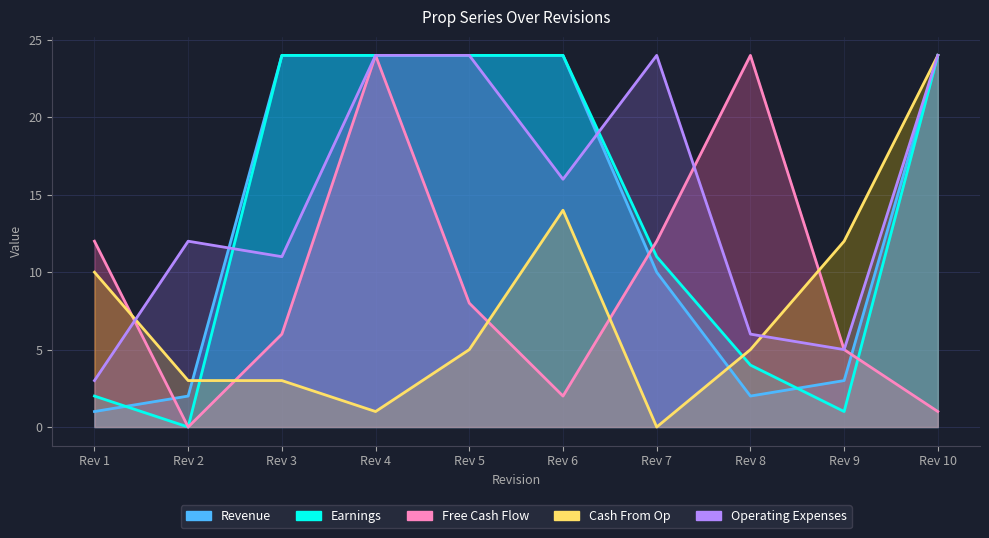

Is the value of Revenue at Rev 1 greater than the value of Cash From Op at Rev 3?

No